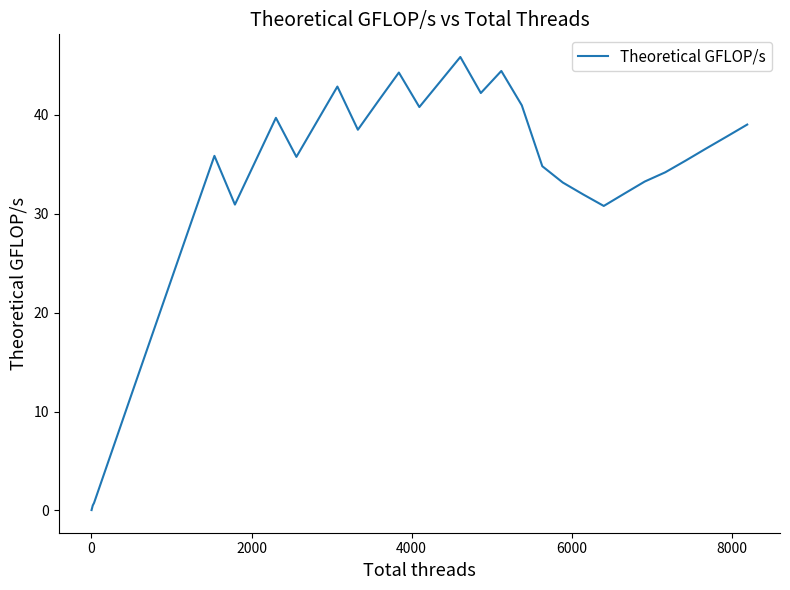

What is the difference between the maximum and minimum values?

45.8